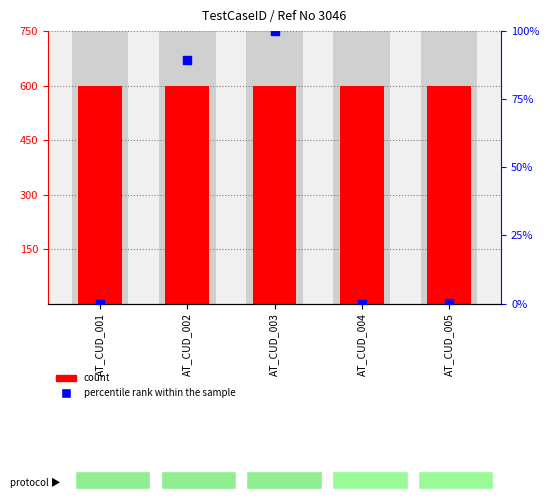

What is the total value across all series at AT_CUD_003?

700.0